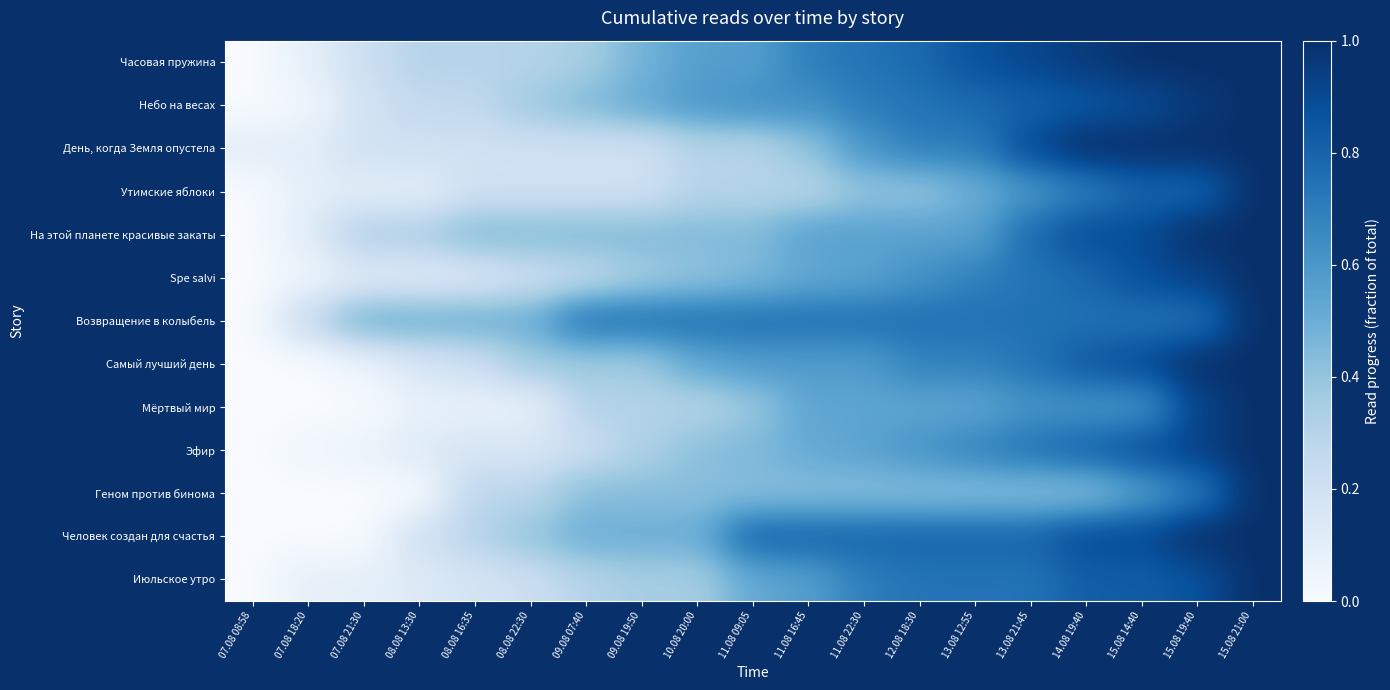

Reading right to left, extract all data points from this chart.

Часовая пружина: 15.08 21:00=1.0	15.08 19:40=1.0	15.08 14:40=1.0	14.08 19:40=1.0	13.08 21:45=0.9	13.08 12:55=0.9	12.08 18:30=0.8	11.08 22:30=0.7	11.08 16:45=0.7	11.08 09:05=0.6	10.08 20:00=0.6	09.08 19:50=0.5	09.08 07:40=0.3	08.08 22:30=0.3	08.08 16:35=0.3	08.08 13:30=0.3	07.08 21:30=0.2	07.08 18:20=0.1	07.08 08:58=0.0
Небо на весах: 15.08 21:00=1.0	15.08 19:40=1.0	15.08 14:40=0.9	14.08 19:40=0.9	13.08 21:45=0.8	13.08 12:55=0.8	12.08 18:30=0.7	11.08 22:30=0.7	11.08 16:45=0.6	11.08 09:05=0.6	10.08 20:00=0.6	09.08 19:50=0.5	09.08 07:40=0.4	08.08 22:30=0.4	08.08 16:35=0.3	08.08 13:30=0.3	07.08 21:30=0.2	07.08 18:20=0.0	07.08 08:58=0.0
День, когда Земля опустела: 15.08 21:00=1.0	15.08 19:40=1.0	15.08 14:40=1.0	14.08 19:40=1.0	13.08 21:45=0.9	13.08 12:55=0.7	12.08 18:30=0.7	11.08 22:30=0.6	11.08 16:45=0.4	11.08 09:05=0.3	10.08 20:00=0.3	09.08 19:50=0.2	09.08 07:40=0.2	08.08 22:30=0.2	08.08 16:35=0.2	08.08 13:30=0.2	07.08 21:30=0.2	07.08 18:20=0.1	07.08 08:58=0.1
Утимские яблоки: 15.08 21:00=1.0	15.08 19:40=0.8	15.08 14:40=0.8	14.08 19:40=0.7	13.08 21:45=0.6	13.08 12:55=0.5	12.08 18:30=0.4	11.08 22:30=0.4	11.08 16:45=0.3	11.08 09:05=0.3	10.08 20:00=0.3	09.08 19:50=0.2	09.08 07:40=0.2	08.08 22:30=0.2	08.08 16:35=0.2	08.08 13:30=0.1	07.08 21:30=0.1	07.08 18:20=0.1	07.08 08:58=0.0
На этой планете красивые закаты: 15.08 21:00=1.0	15.08 19:40=1.0	15.08 14:40=0.9	14.08 19:40=0.9	13.08 21:45=0.8	13.08 12:55=0.6	12.08 18:30=0.6	11.08 22:30=0.6	11.08 16:45=0.6	11.08 09:05=0.4	10.08 20:00=0.4	09.08 19:50=0.4	09.08 07:40=0.4	08.08 22:30=0.4	08.08 16:35=0.4	08.08 13:30=0.3	07.08 21:30=0.3	07.08 18:20=0.1	07.08 08:58=0.0
Spe salvi: 15.08 21:00=1.0	15.08 19:40=0.9	15.08 14:40=0.9	14.08 19:40=0.8	13.08 21:45=0.7	13.08 12:55=0.7	12.08 18:30=0.6	11.08 22:30=0.5	11.08 16:45=0.5	11.08 09:05=0.5	10.08 20:00=0.4	09.08 19:50=0.4	09.08 07:40=0.3	08.08 22:30=0.2	08.08 16:35=0.1	08.08 13:30=0.1	07.08 21:30=0.1	07.08 18:20=0.0	07.08 08:58=0.0
Возвращение в колыбель: 15.08 21:00=1.0	15.08 19:40=0.8	15.08 14:40=0.8	14.08 19:40=0.8	13.08 21:45=0.8	13.08 12:55=0.8	12.08 18:30=0.8	11.08 22:30=0.8	11.08 16:45=0.8	11.08 09:05=0.8	10.08 20:00=0.8	09.08 19:50=0.8	09.08 07:40=0.8	08.08 22:30=0.5	08.08 16:35=0.5	08.08 13:30=0.5	07.08 21:30=0.5	07.08 18:20=0.2	07.08 08:58=0.0
Самый лучший день: 15.08 21:00=1.0	15.08 19:40=1.0	15.08 14:40=0.9	14.08 19:40=0.8	13.08 21:45=0.7	13.08 12:55=0.7	12.08 18:30=0.7	11.08 22:30=0.6	11.08 16:45=0.6	11.08 09:05=0.6	10.08 20:00=0.5	09.08 19:50=0.4	09.08 07:40=0.4	08.08 22:30=0.4	08.08 16:35=0.2	08.08 13:30=0.2	07.08 21:30=0.1	07.08 18:20=0.0	07.08 08:58=0.0
Мёртвый мир: 15.08 21:00=1.0	15.08 19:40=0.9	15.08 14:40=0.6	14.08 19:40=0.6	13.08 21:45=0.6	13.08 12:55=0.5	12.08 18:30=0.5	11.08 22:30=0.5	11.08 16:45=0.5	11.08 09:05=0.4	10.08 20:00=0.3	09.08 19:50=0.3	09.08 07:40=0.3	08.08 22:30=0.1	08.08 16:35=0.1	08.08 13:30=0.1	07.08 21:30=0.0	07.08 18:20=0.0	07.08 08:58=0.0
Эфир: 15.08 21:00=1.0	15.08 19:40=0.9	15.08 14:40=0.9	14.08 19:40=0.8	13.08 21:45=0.7	13.08 12:55=0.7	12.08 18:30=0.6	11.08 22:30=0.5	11.08 16:45=0.5	11.08 09:05=0.5	10.08 20:00=0.4	09.08 19:50=0.3	09.08 07:40=0.2	08.08 22:30=0.2	08.08 16:35=0.2	08.08 13:30=0.1	07.08 21:30=0.1	07.08 18:20=0.0	07.08 08:58=0.0
Геном против бинома: 15.08 21:00=1.0	15.08 19:40=0.7	15.08 14:40=0.6	14.08 19:40=0.4	13.08 21:45=0.4	13.08 12:55=0.4	12.08 18:30=0.4	11.08 22:30=0.4	11.08 16:45=0.4	11.08 09:05=0.4	10.08 20:00=0.4	09.08 19:50=0.4	09.08 07:40=0.4	08.08 22:30=0.3	08.08 16:35=0.3	08.08 13:30=0.0	07.08 21:30=0.0	07.08 18:20=0.0	07.08 08:58=0.0
Человек создан для счастья: 15.08 21:00=1.0	15.08 19:40=1.0	15.08 14:40=0.9	14.08 19:40=0.9	13.08 21:45=0.8	13.08 12:55=0.8	12.08 18:30=0.8	11.08 22:30=0.8	11.08 16:45=0.8	11.08 09:05=0.8	10.08 20:00=0.5	09.08 19:50=0.5	09.08 07:40=0.5	08.08 22:30=0.4	08.08 16:35=0.3	08.08 13:30=0.2	07.08 21:30=0.0	07.08 18:20=0.0	07.08 08:58=0.0
Июльское утро: 15.08 21:00=1.0	15.08 19:40=0.9	15.08 14:40=0.8	14.08 19:40=0.8	13.08 21:45=0.7	13.08 12:55=0.7	12.08 18:30=0.7	11.08 22:30=0.7	11.08 16:45=0.6	11.08 09:05=0.5	10.08 20:00=0.3	09.08 19:50=0.3	09.08 07:40=0.3	08.08 22:30=0.2	08.08 16:35=0.2	08.08 13:30=0.1	07.08 21:30=0.1	07.08 18:20=0.1	07.08 08:58=0.0